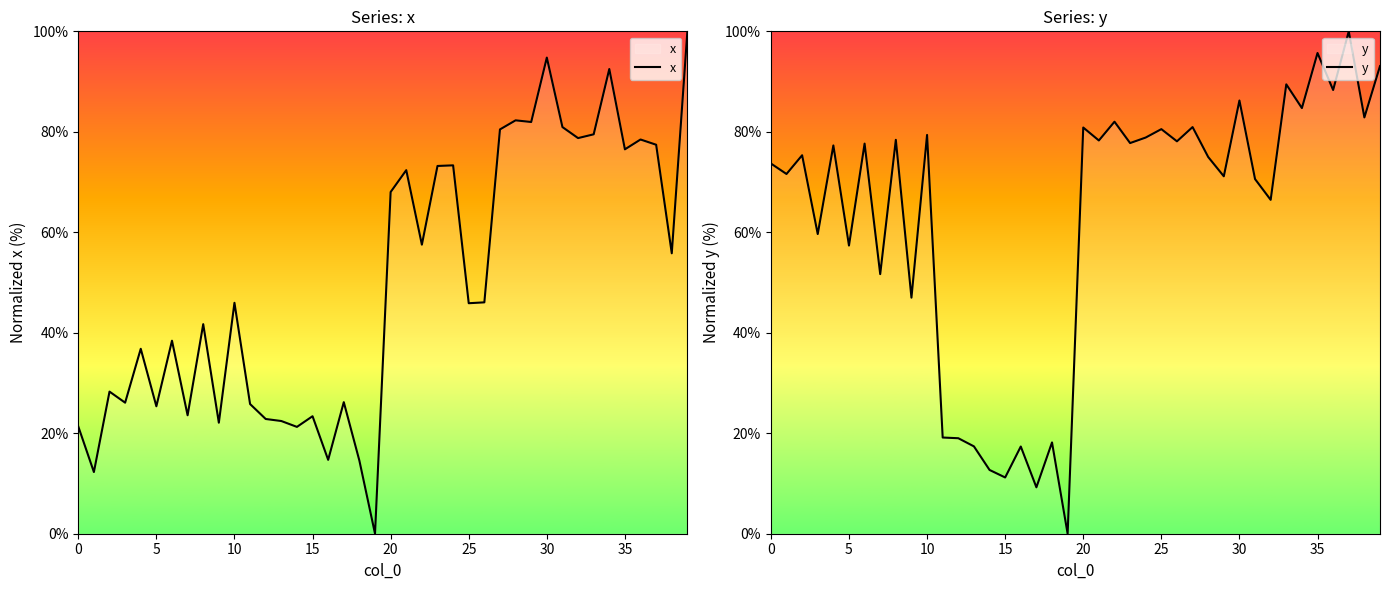

Count the number of data series in this chart.

2